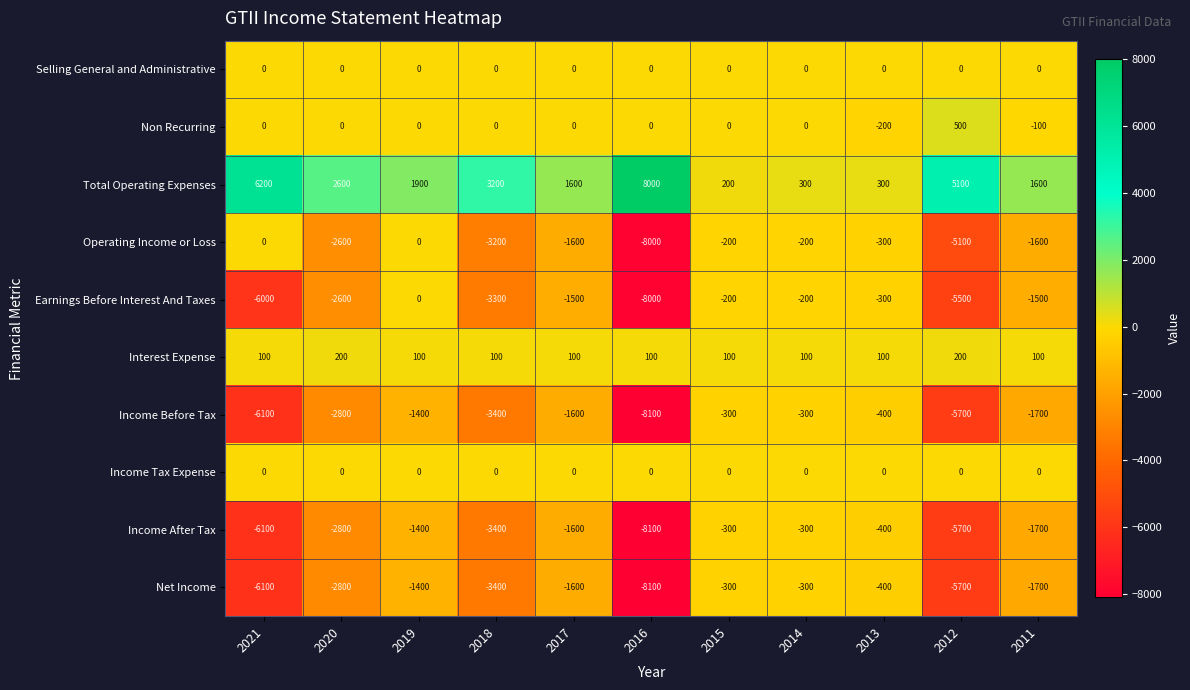

Where is Net Income nearest to the value -4200?

2018